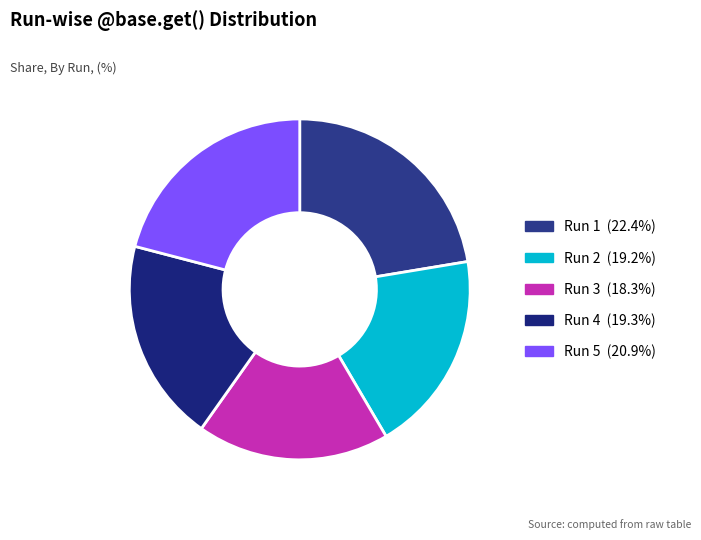

Count the number of slices in the pie.

5